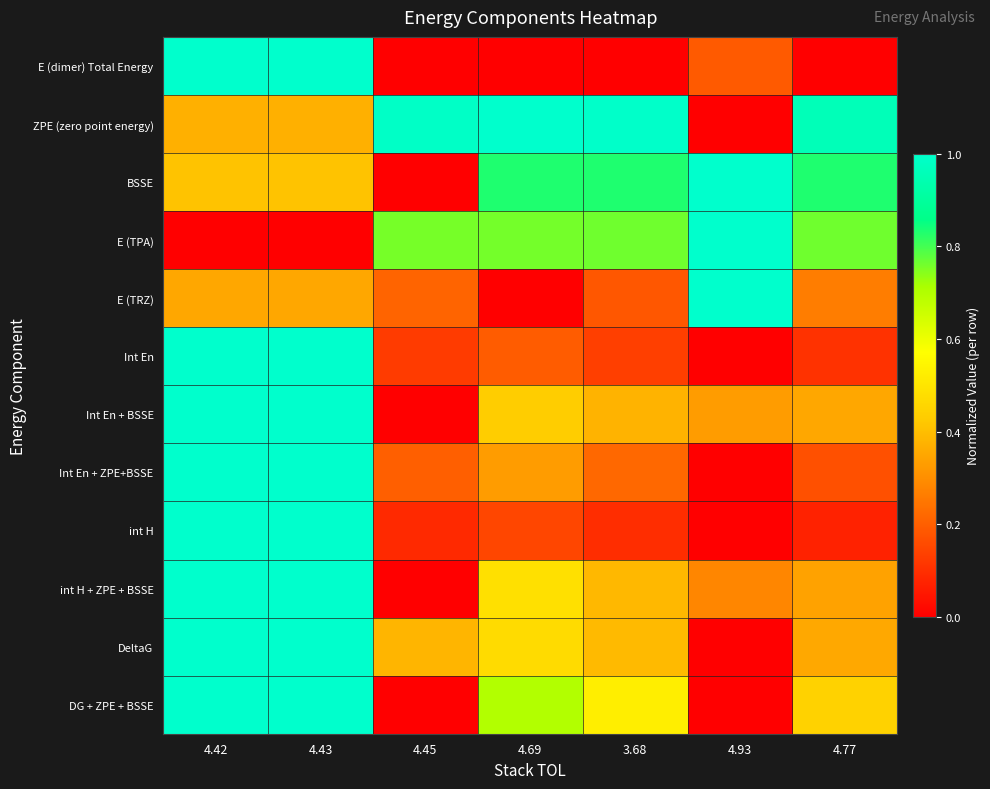

Between 4.43 and 3.68, which series saw the biggest shift?

E (dimer) Total Energy